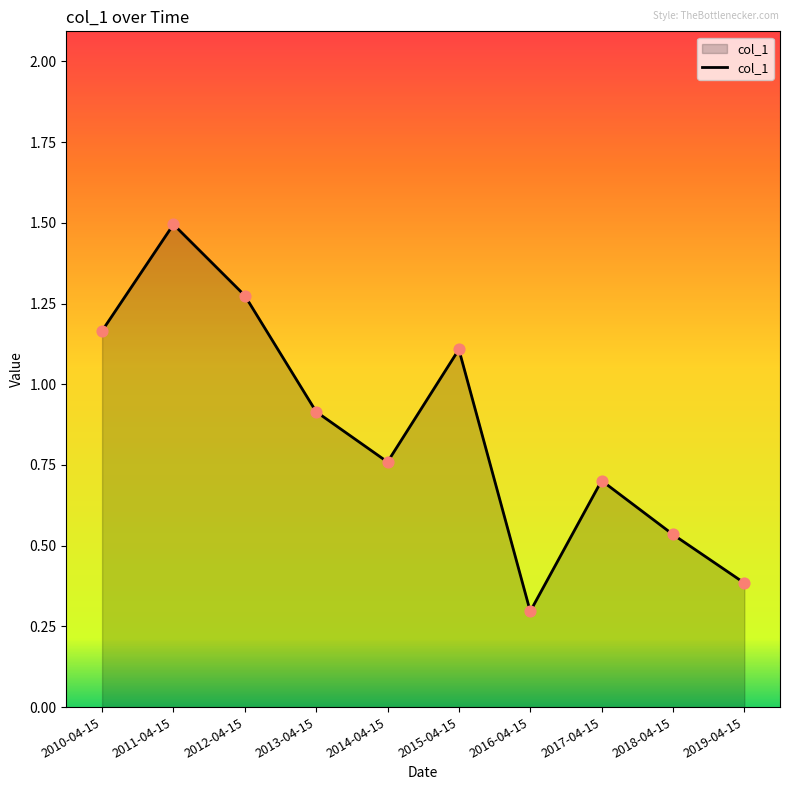

What is the change in value from 2015-04-15 to 2018-04-15?

-0.6